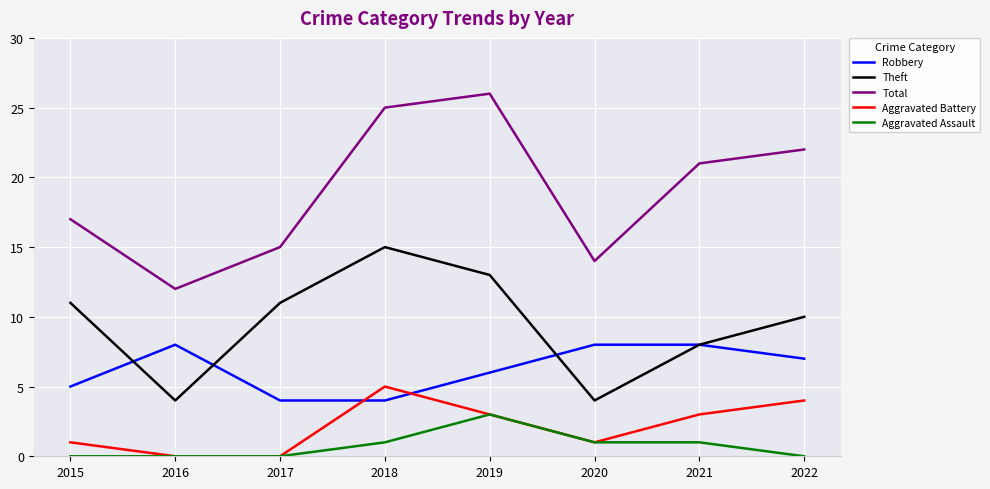

At which label does Robbery first exceed 7?

2016